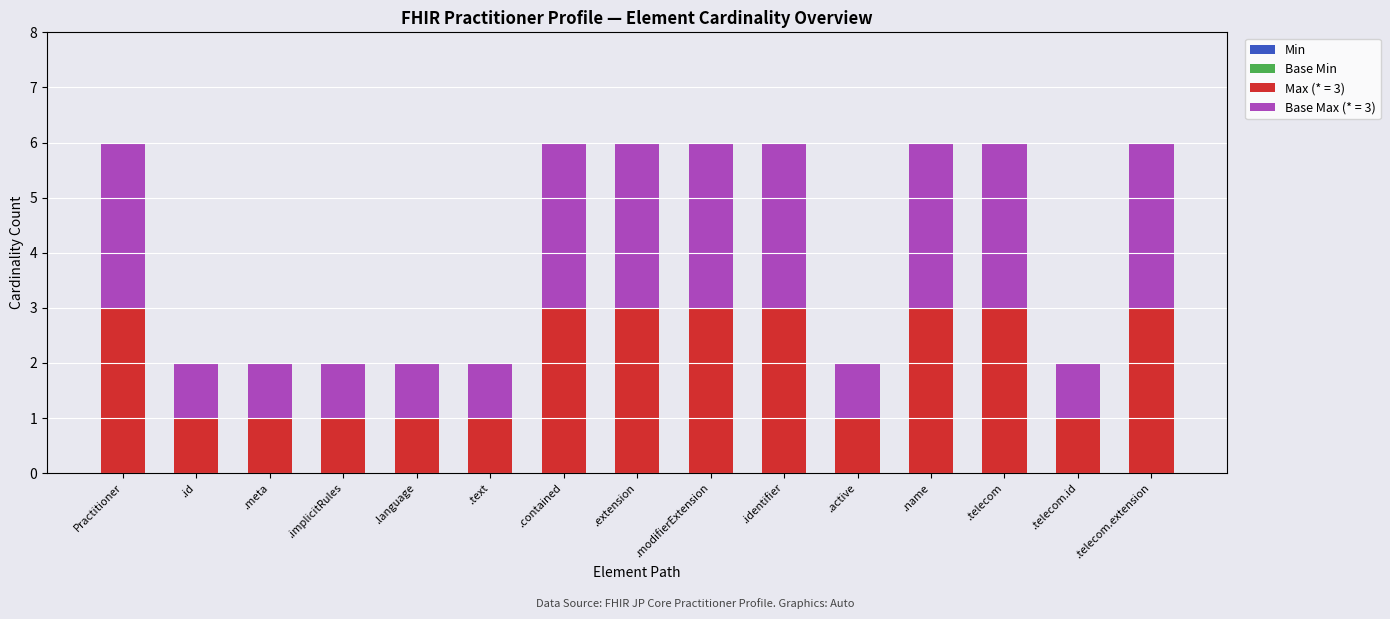

True or false: Max (* = 3) has a value of 3 at .identifier.

True